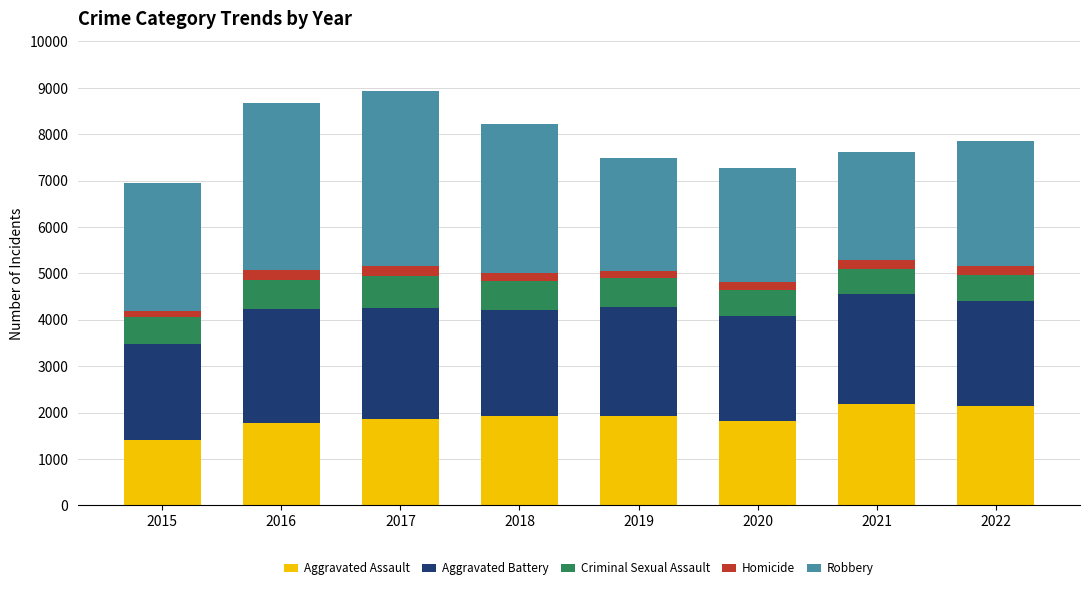

What is the highest value of the Aggravated Assault series?

2192